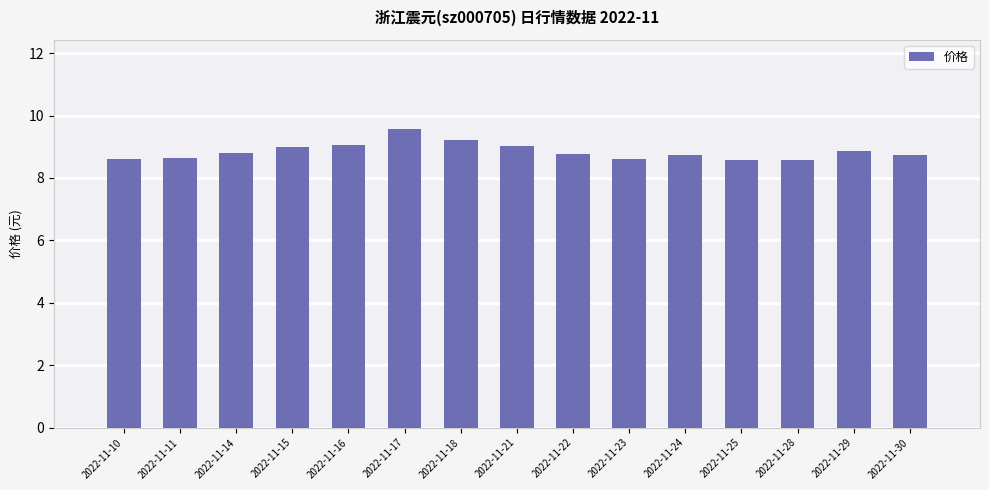

Are the bars grouped side by side (vs. stacked)?

No